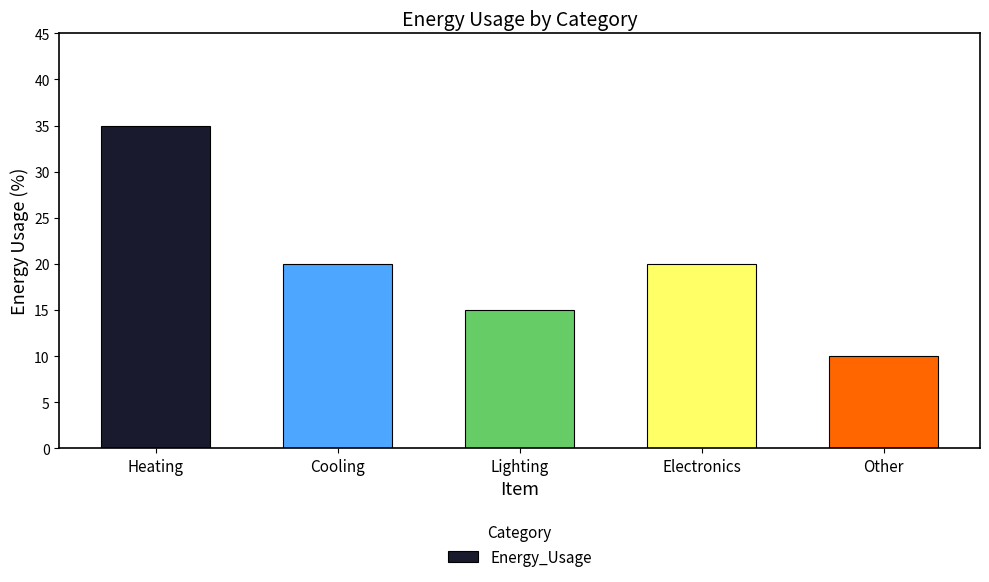

The value at Cooling is 34. True or false?

False